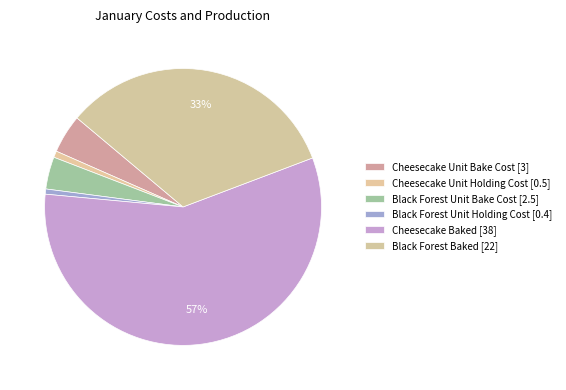

How many segments does this pie chart have?

6